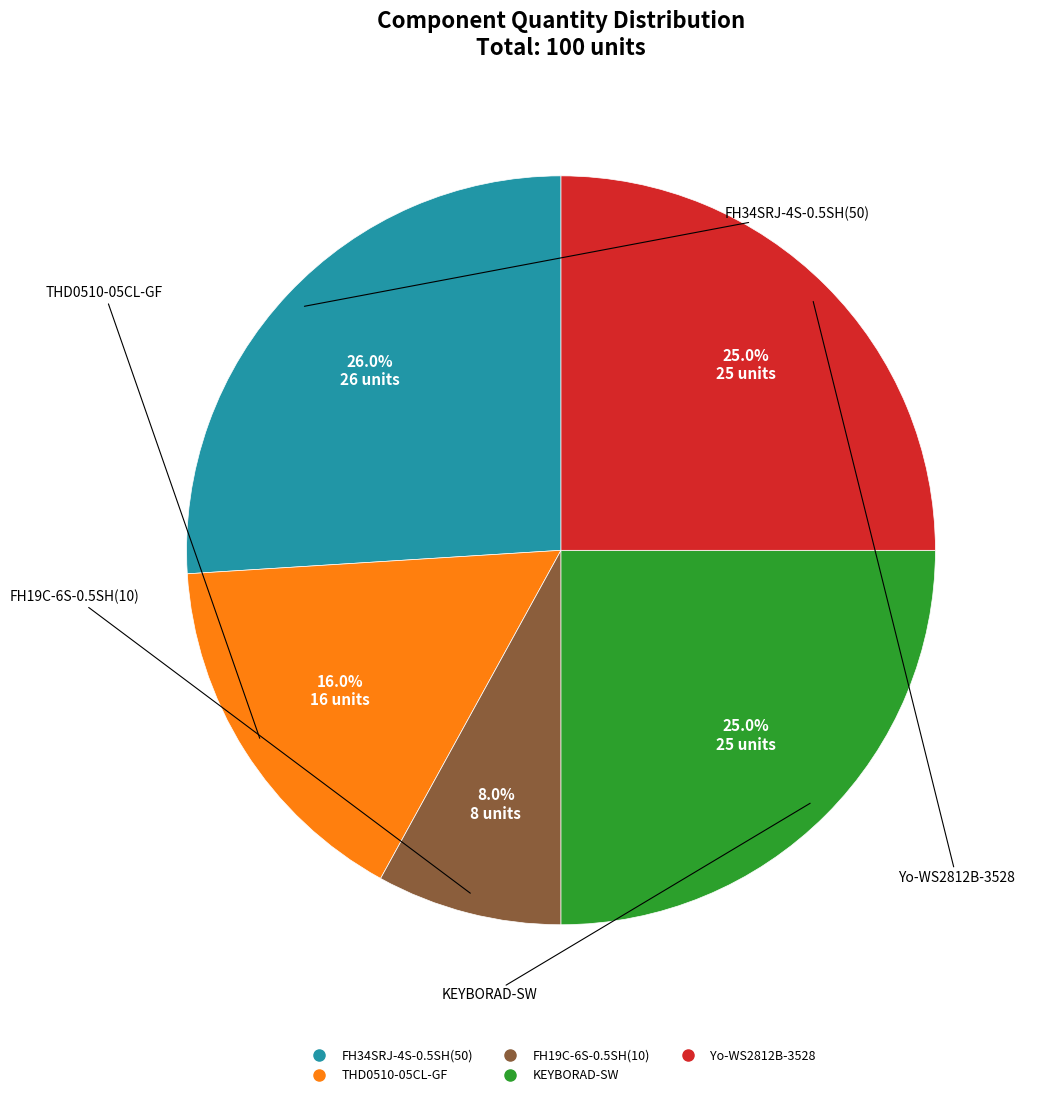

Is there a majority slice in this chart?

No